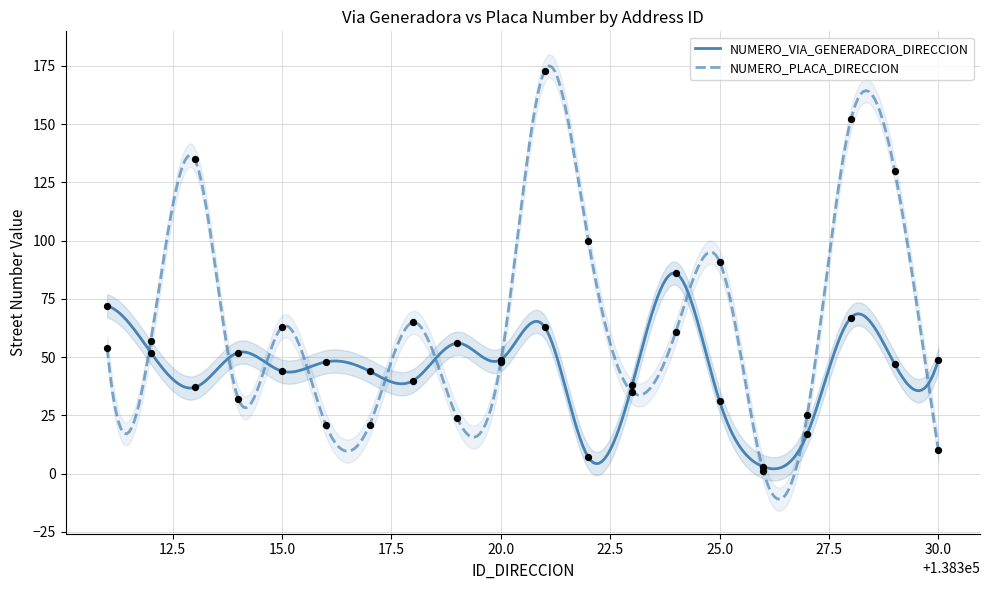

What are all the series names shown in the legend?

NUMERO_VIA_GENERADORA_DIRECCION, NUMERO_PLACA_DIRECCION